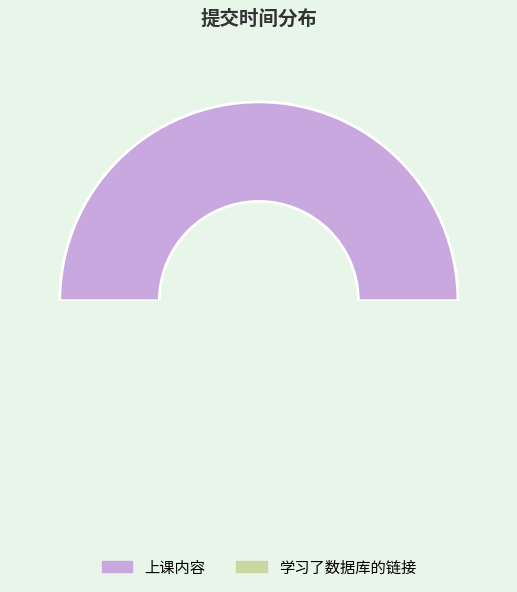

The 上课内容 slice represents 50% of the pie. True or false?

True